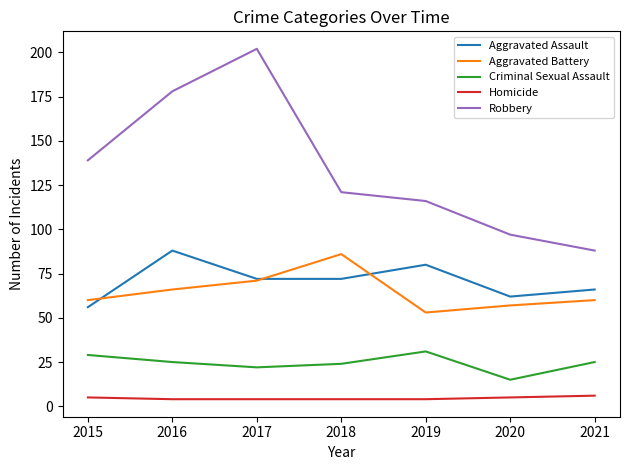

Which series has the largest range (max minus min)?

Robbery